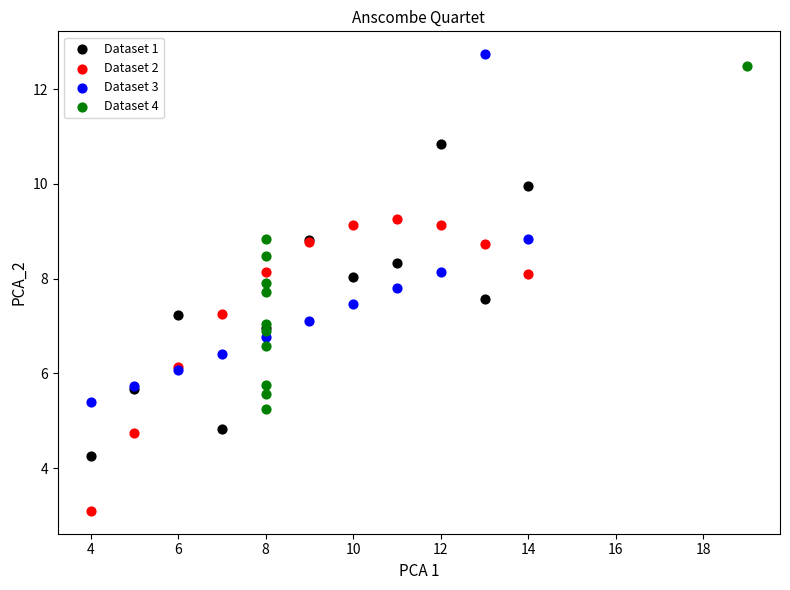

Which series reaches the minimum Y coordinate?

Dataset 2